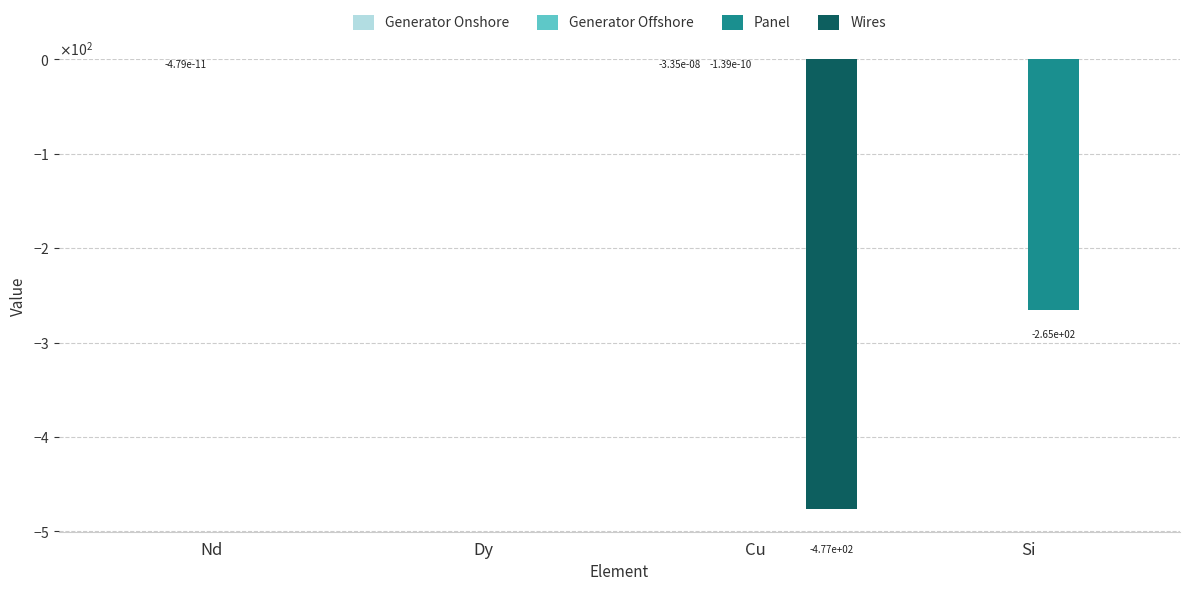

What is the difference between the second highest and minimum values in the Wires series?

476.6